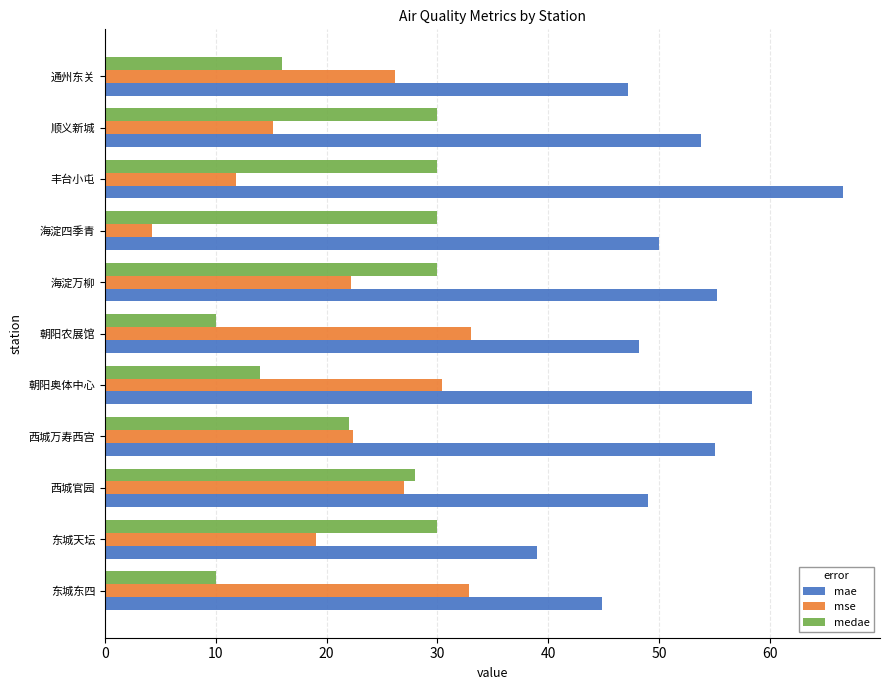

The medae series shows 20.1 at 顺义新城. True or false?

False